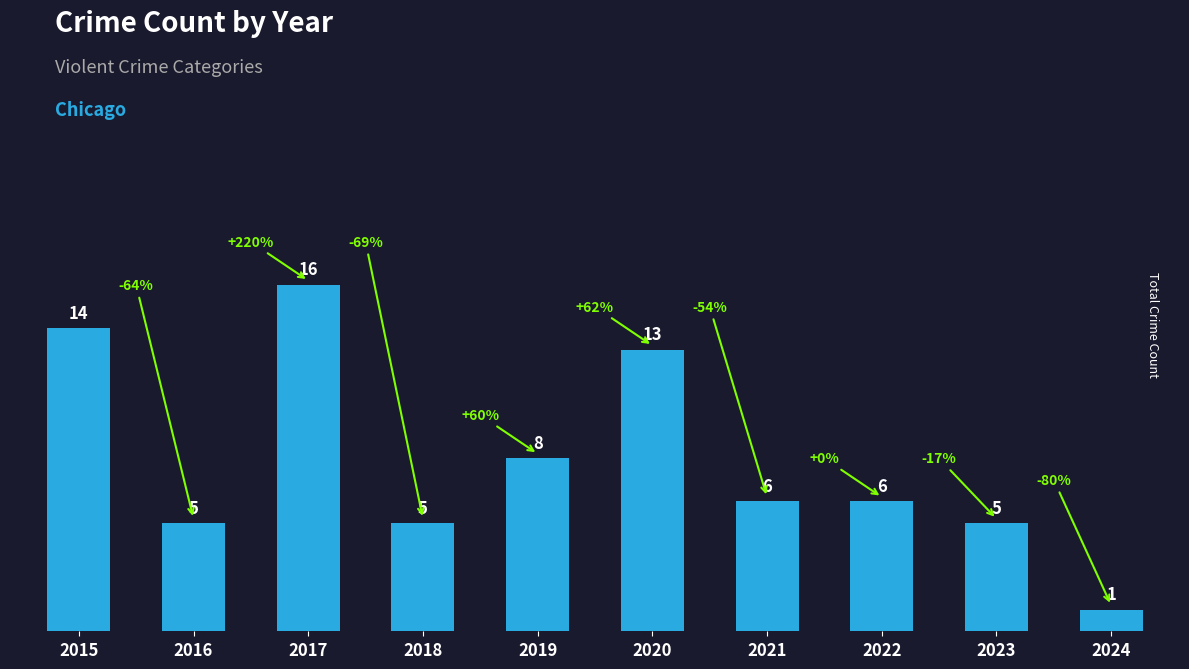

Does the chart contain any negative values?

No